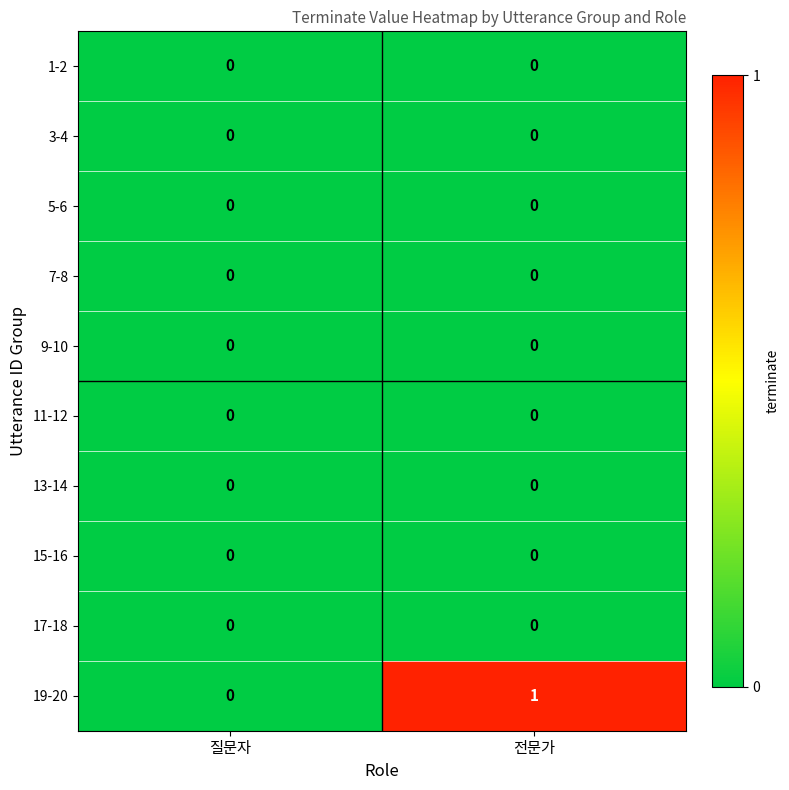

True or false: 13-14 has a value of 0 at 전문가.

True